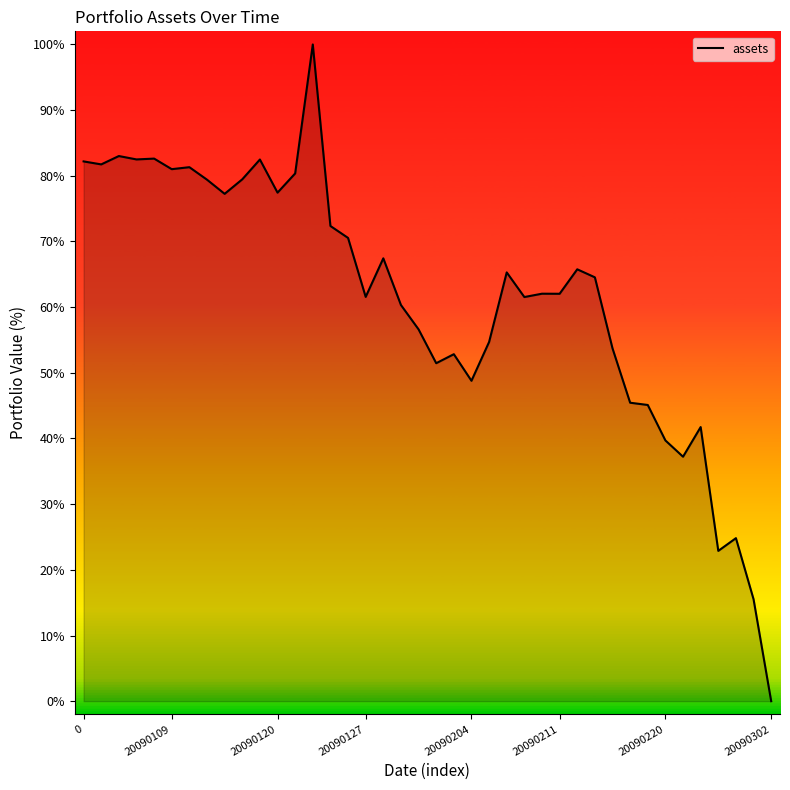

Which category has the highest value across all series?

13